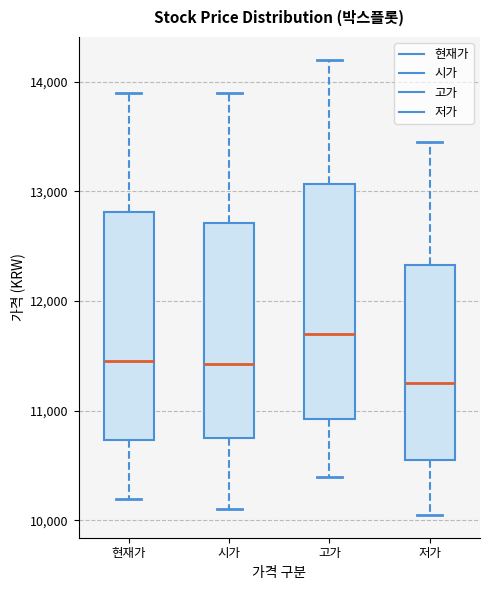

Reading left to right, read every box against the y-axis: the position of its median line, the range the box covers, and the ends of its whiskers. The values are not printed on the chart, so give them approximately, as read against the axis.

현재가: median 11500, box 10700 to 12800, whiskers 10200 to 13900
시가: median 11400, box 10800 to 12700, whiskers 10100 to 13900
고가: median 11700, box 10900 to 13100, whiskers 10400 to 14200
저가: median 11300, box 10600 to 12300, whiskers 10100 to 13500